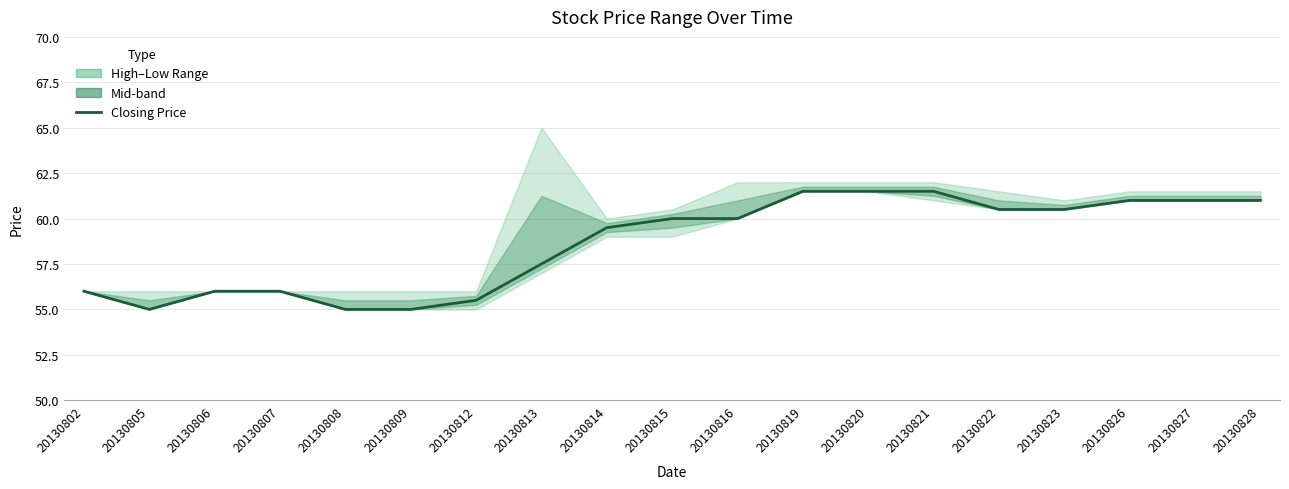

What is the ratio of the value at 20130827 to the value at 20130821?

1.0